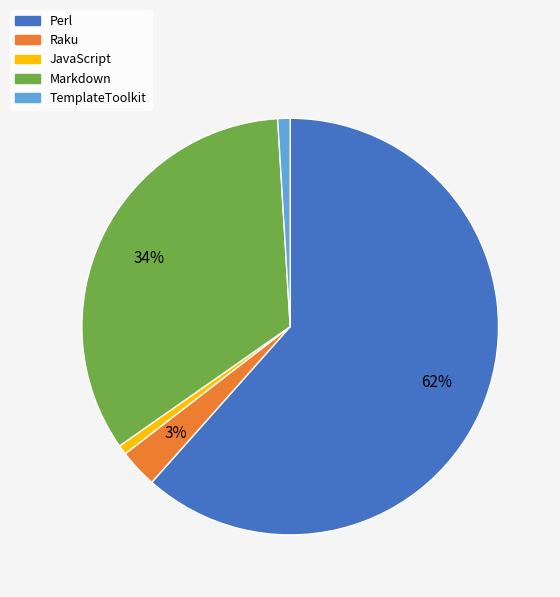

To the nearest percent, what is the average slice percentage?

20%